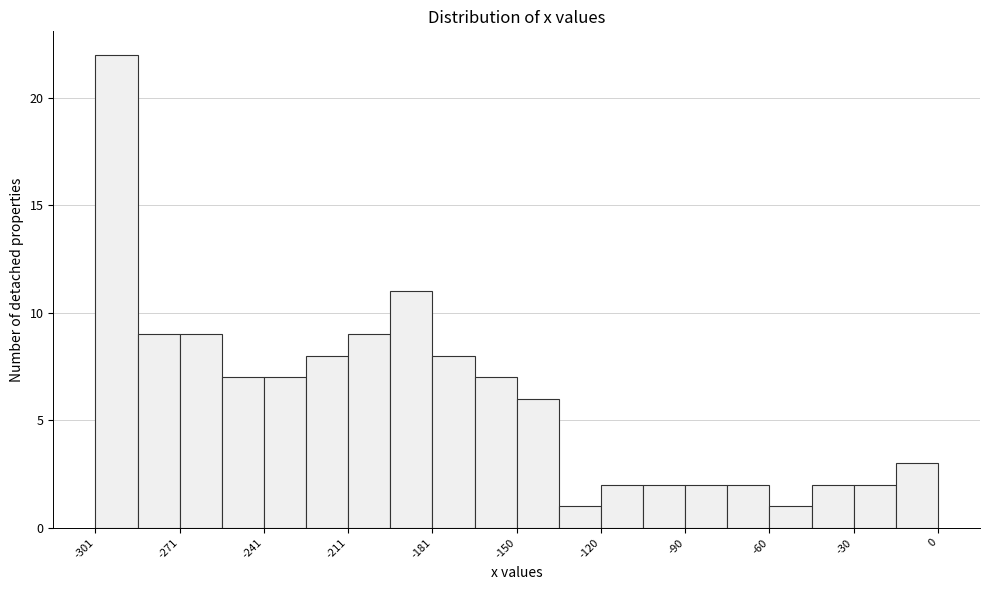

Around what value on the x-axis is the tallest bar? Give the approximate position of its centre, as read against the axis.

-295